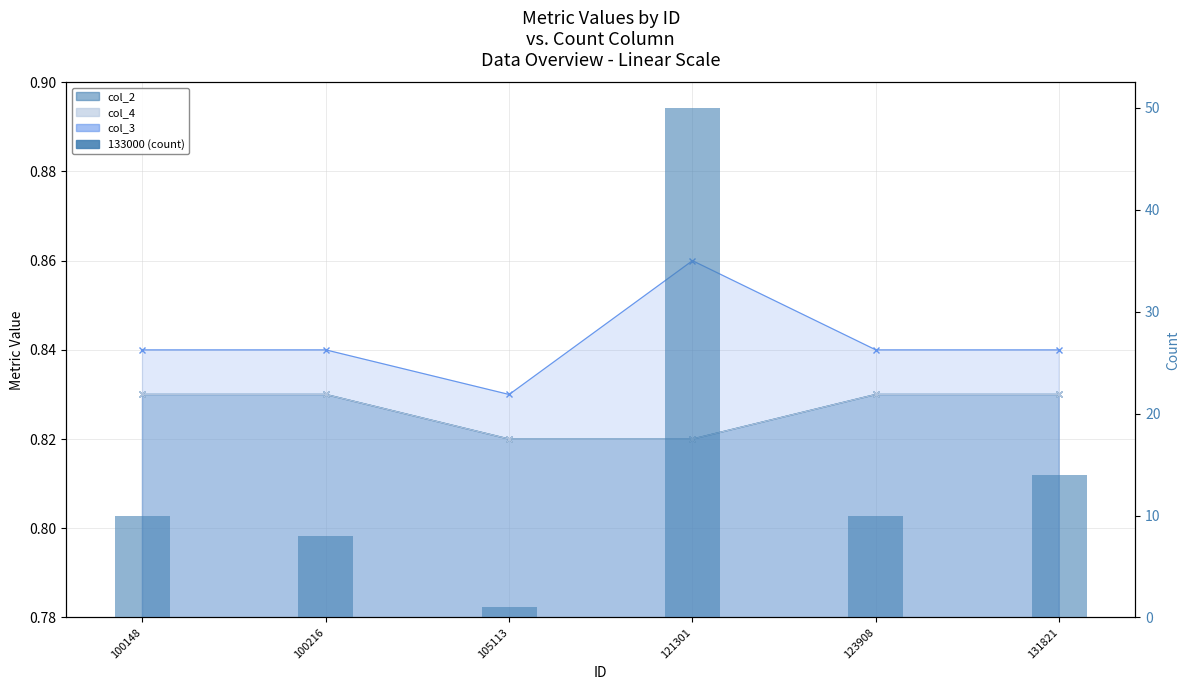

The chart shows a value of 1 at 105113. True or false?

True